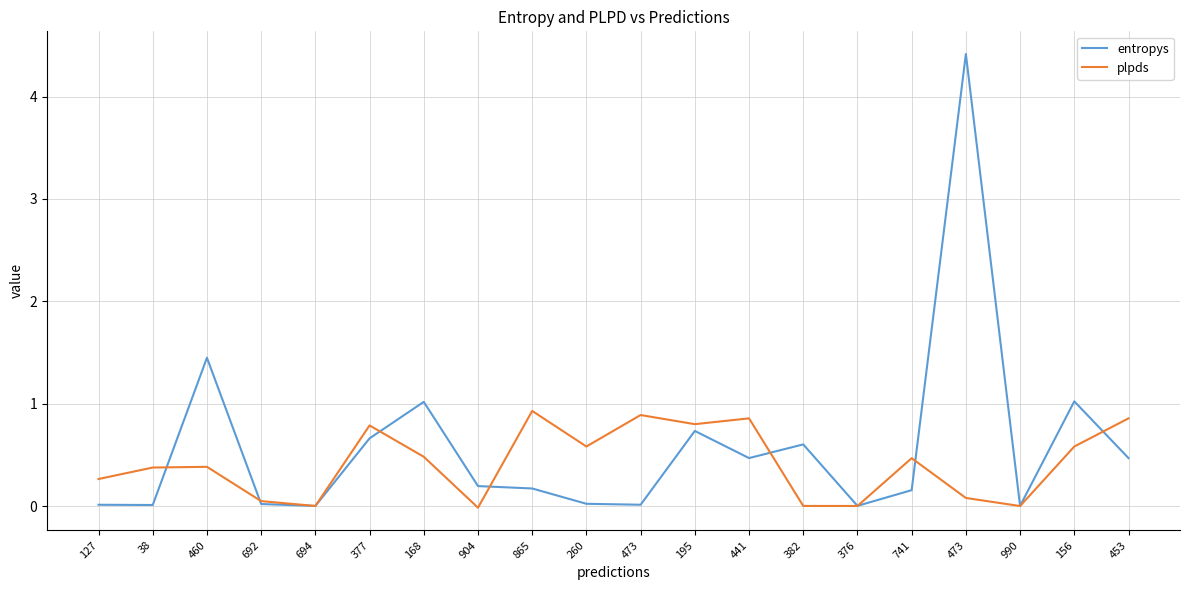

Reading left to right, transcribe all the data shown in this chart.

entropys: 127=0.0	38=0.0	460=1.4	692=0.0	694=0.0	377=0.7	168=1.0	904=0.2	865=0.2	260=0.0	473=0.0	195=0.7	441=0.5	382=0.6	376=0.0	741=0.2	473=4.4	990=0.0	156=1.0	453=0.5
plpds: 127=0.3	38=0.4	460=0.4	692=0.0	694=0.0	377=0.8	168=0.5	904=-0.0	865=0.9	260=0.6	473=0.9	195=0.8	441=0.9	382=0.0	376=0.0	741=0.5	473=0.1	990=0.0	156=0.6	453=0.9